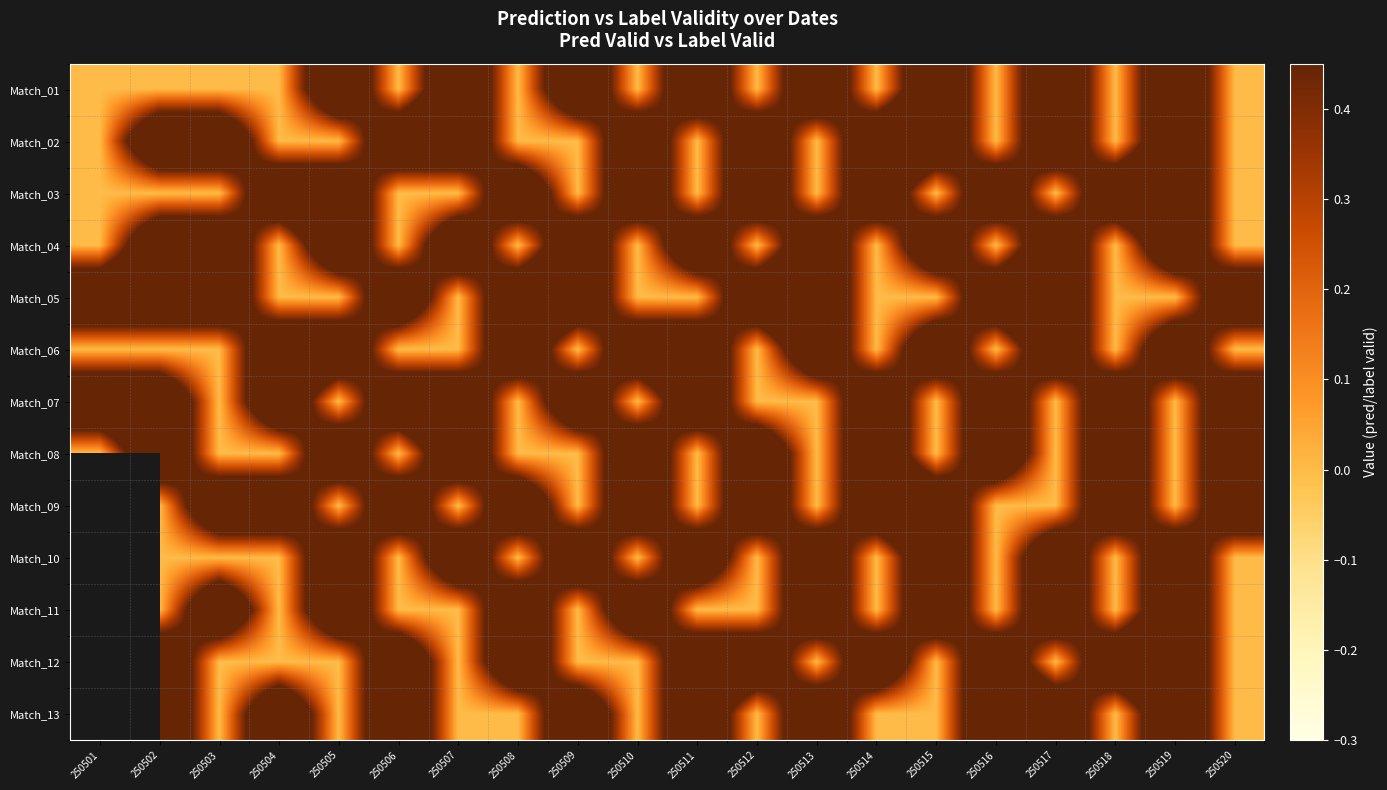

At which label does Match_08 reach its minimum?

250501